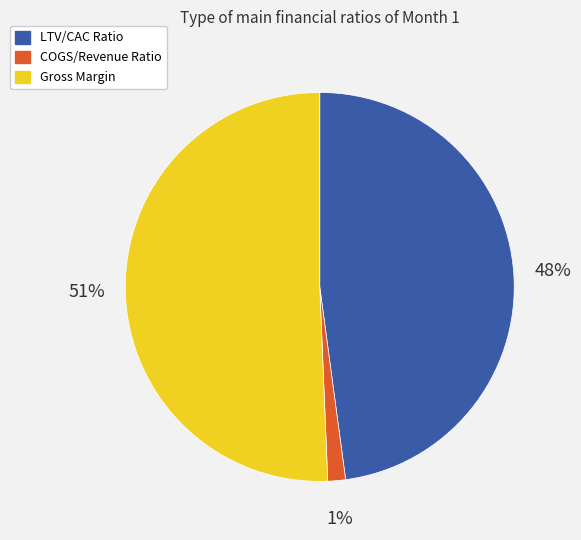

How many slices are in this pie chart?

3